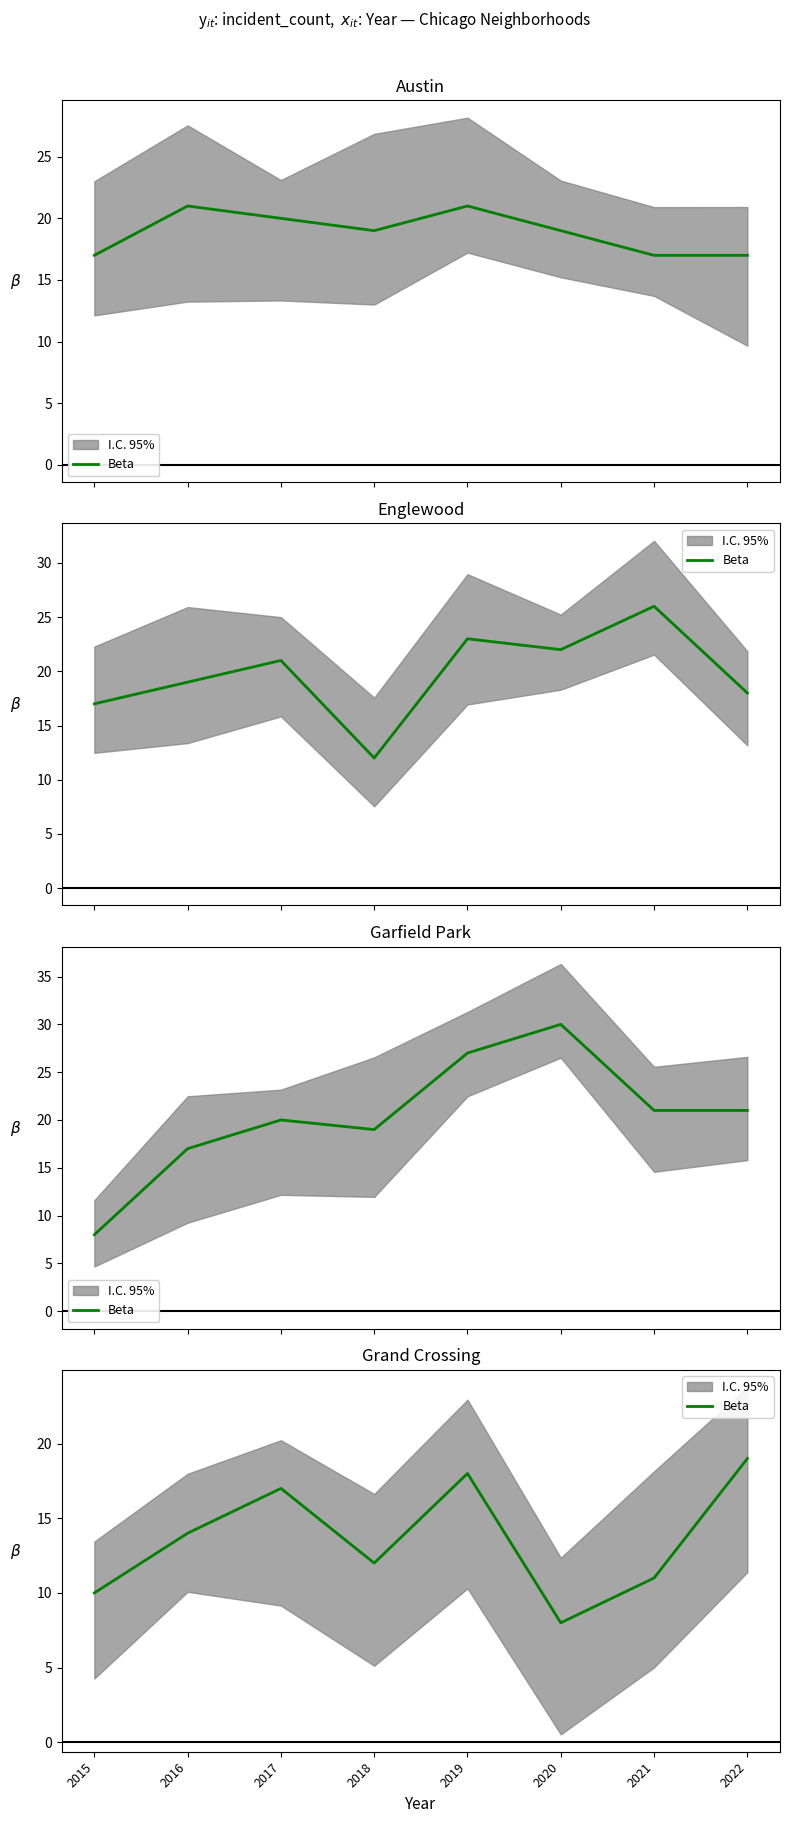

True or false: there are more than 1 points higher than both neighbors.

True